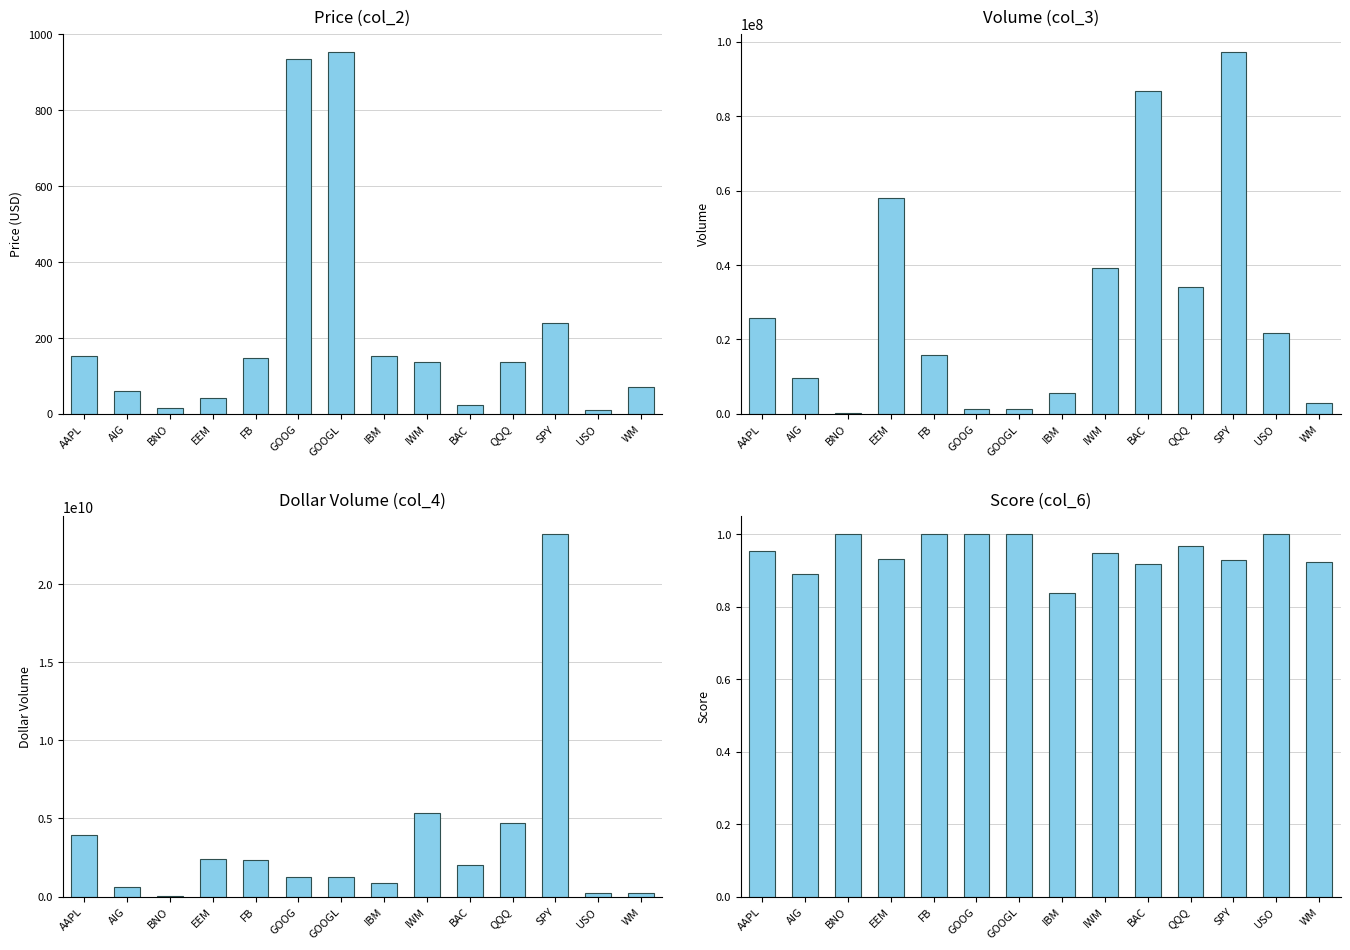

How many bars are there in each group?

4